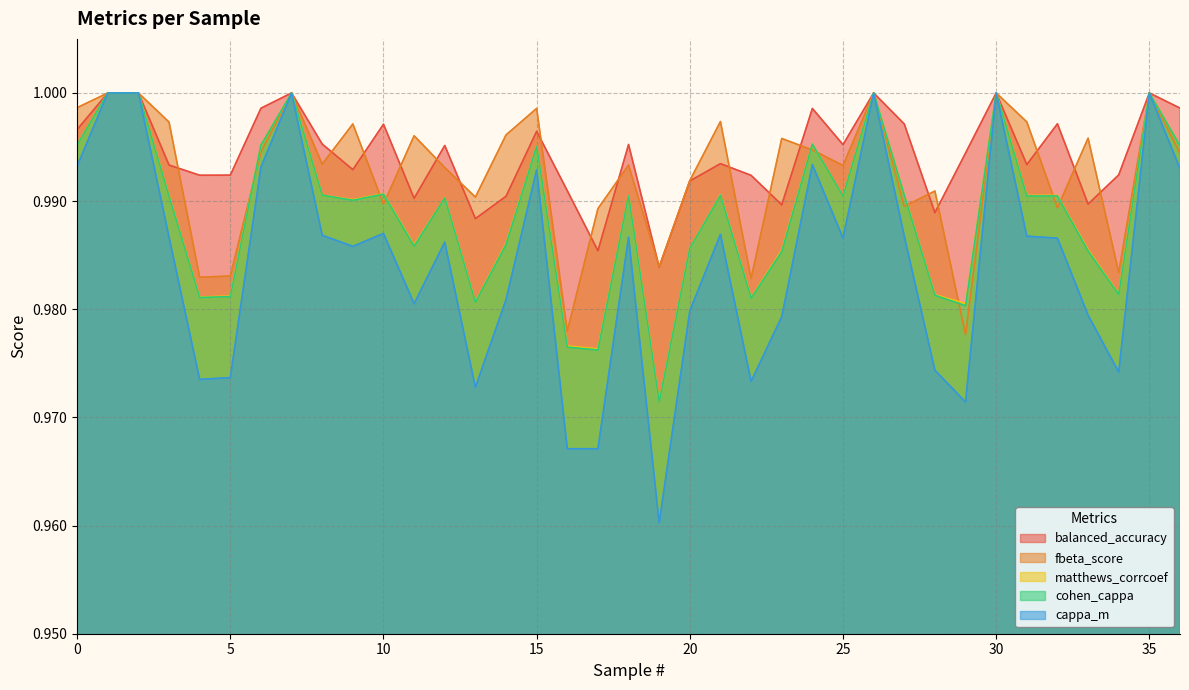

Count the cappa_m values in the range 0 to 1.

37